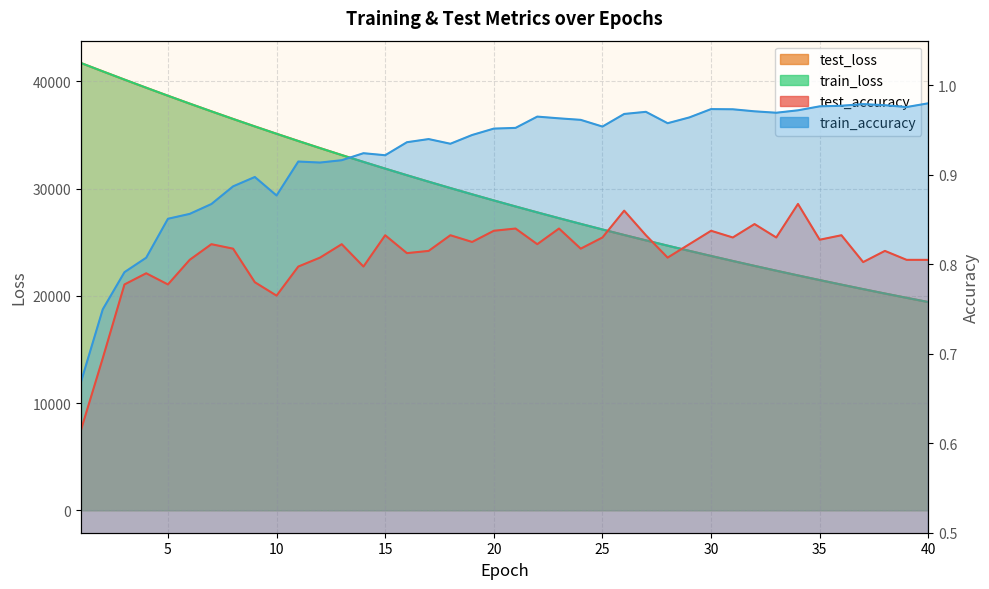

What is the maximum value shown in the chart?

41710.4